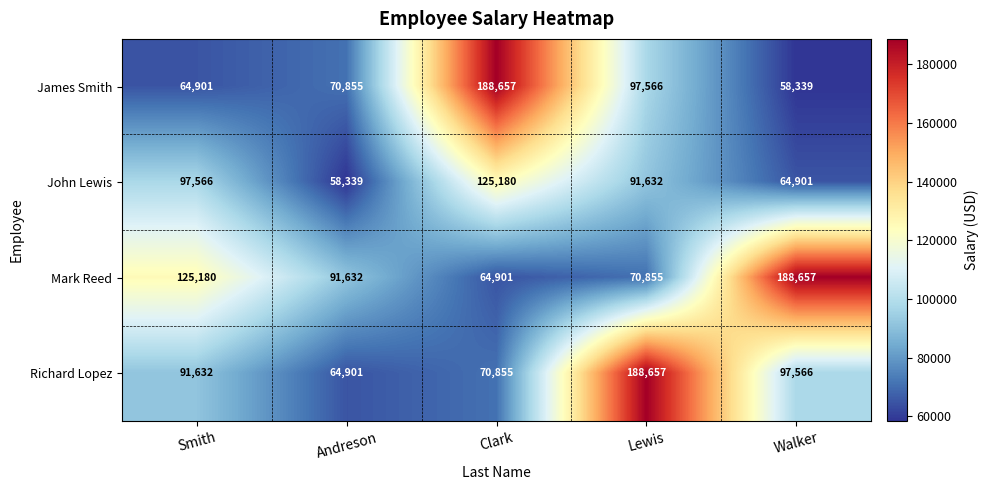

What is the difference between the highest and lowest values at Smith?

60279